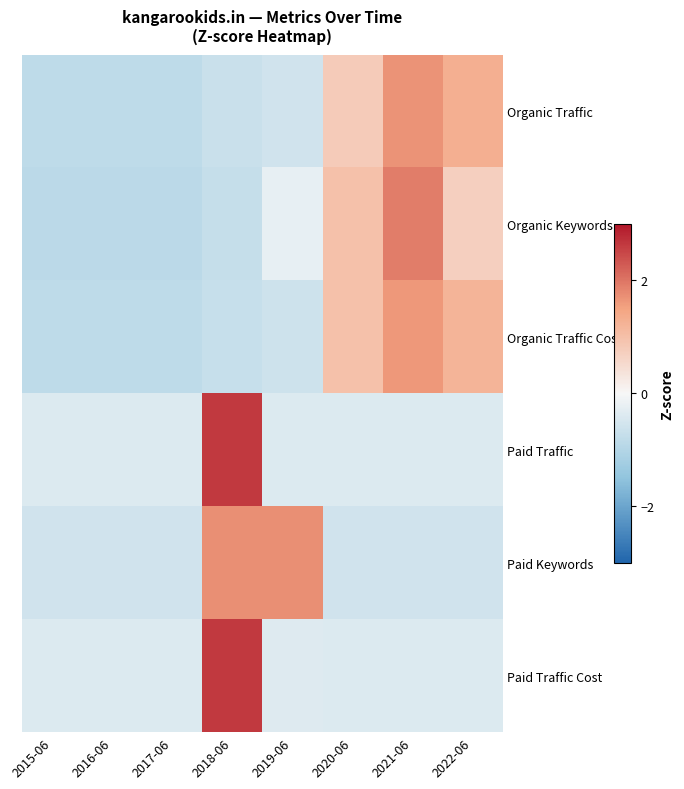

List the series in order of their peak value, highest first.

Paid Traffic, Paid Traffic Cost, Organic Keywords, Paid Keywords, Organic Traffic, Organic Traffic Cost